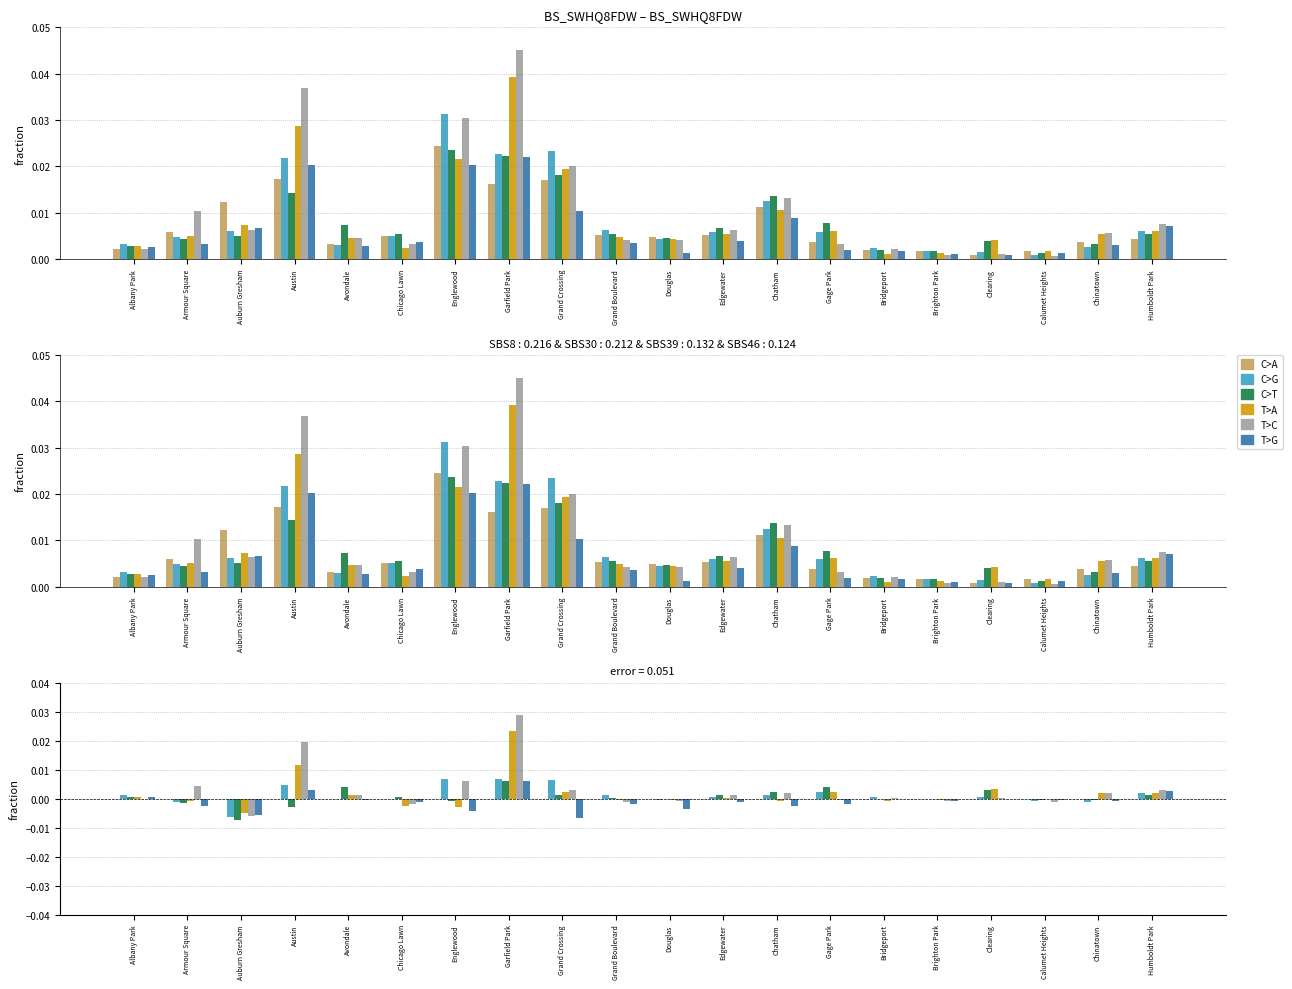

How many groups of bars are there?

20